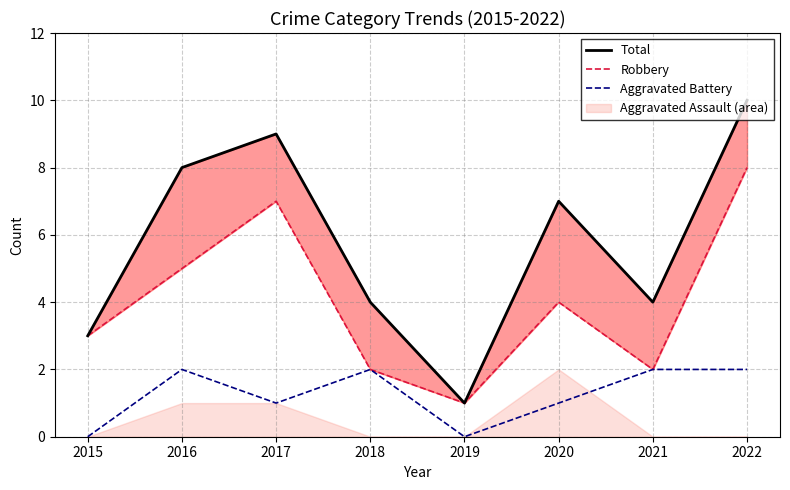

What is the value of the Robbery point at the 7th from the left?

2